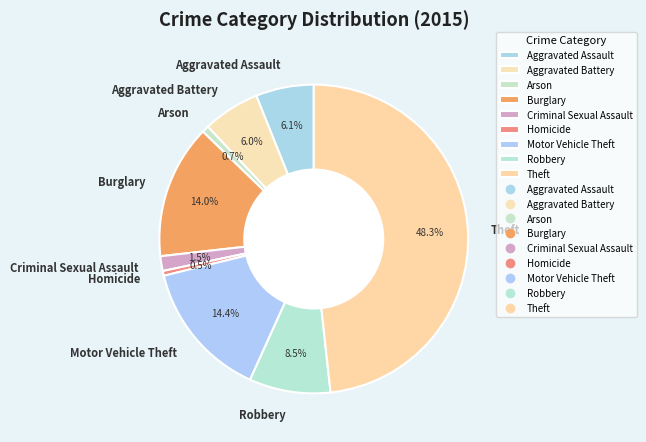

Is it true that Burglary is 14% of the pie?

True